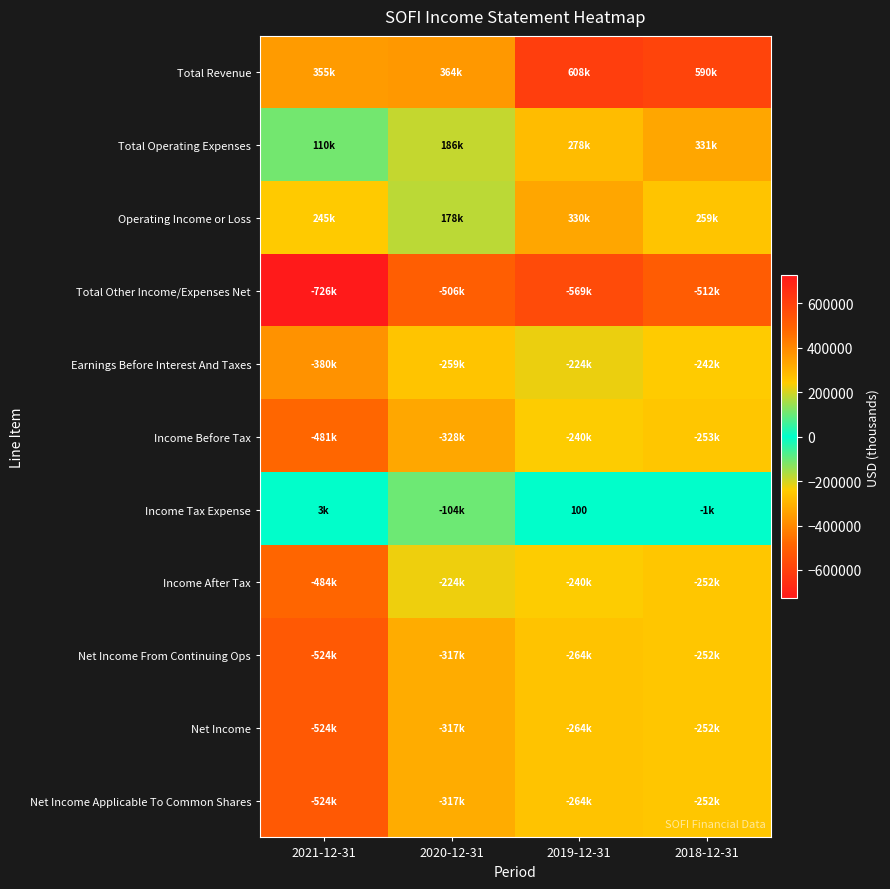

At 2019-12-31, list the series in order from largest to smallest.

Total Revenue, Operating Income or Loss, Total Operating Expenses, Income Tax Expense, Earnings Before Interest And Taxes, Income Before Tax, Income After Tax, Net Income From Continuing Ops, Net Income, Net Income Applicable To Common Shares, Total Other Income/Expenses Net